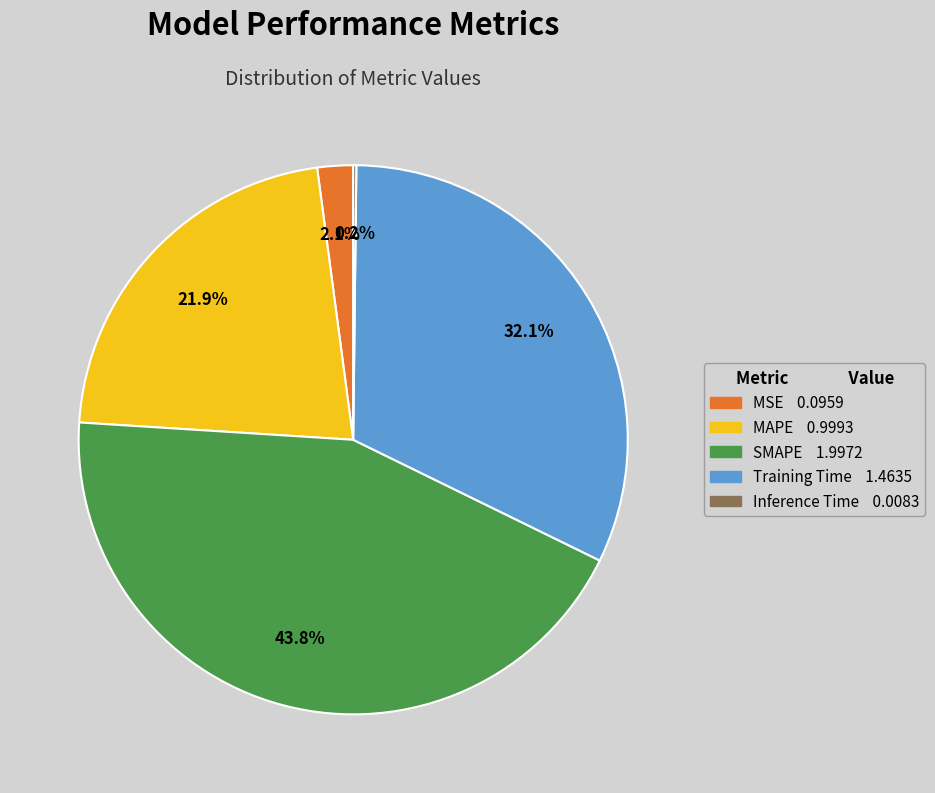

To the nearest percent, what is the average slice percentage?

20%